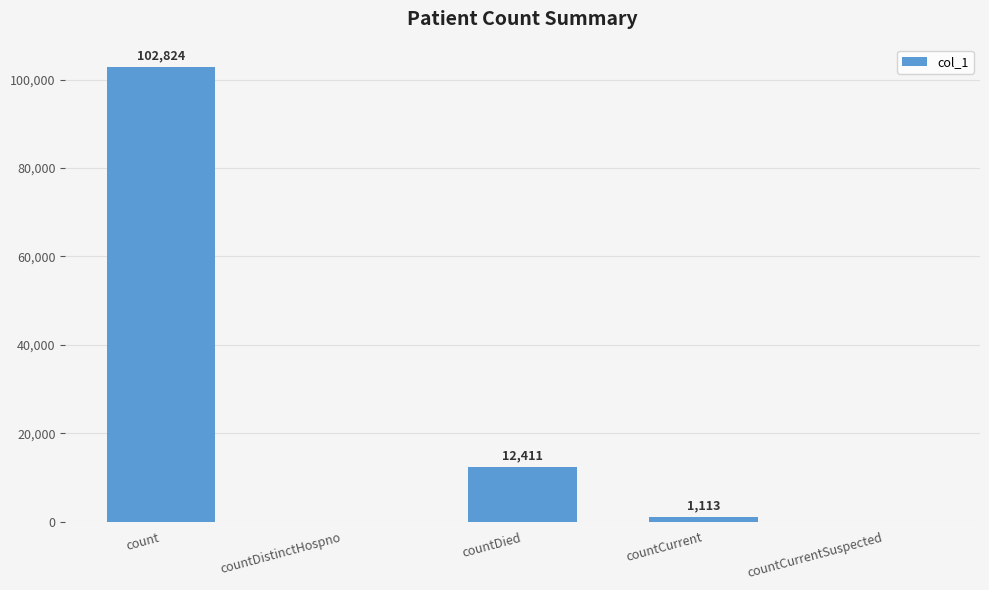

What is the greatest value displayed?

102824